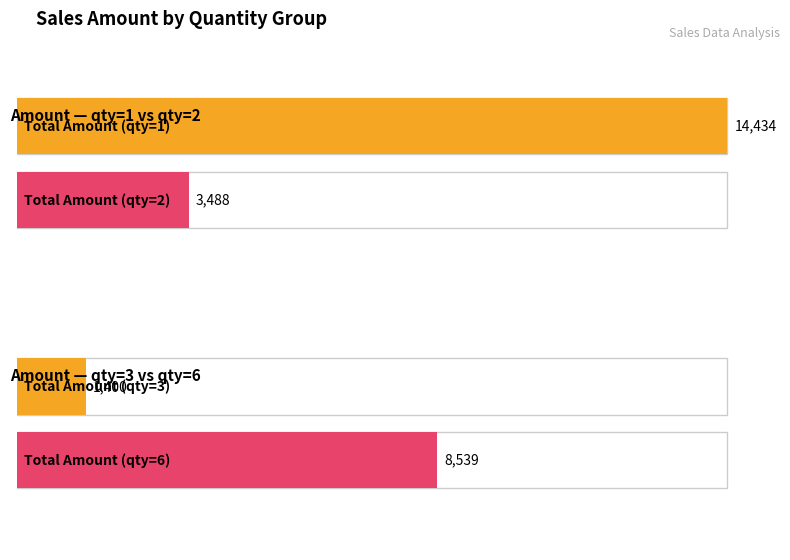

Which series has the widest spread of values?

Total Amount